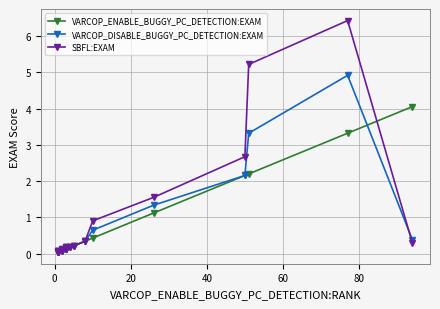

At 40, list the series in order from smallest to largest.

VARCOP_ENABLE_BUGGY_PC_DETECTION:EXAM, VARCOP_DISABLE_BUGGY_PC_DETECTION:EXAM, SBFL:EXAM